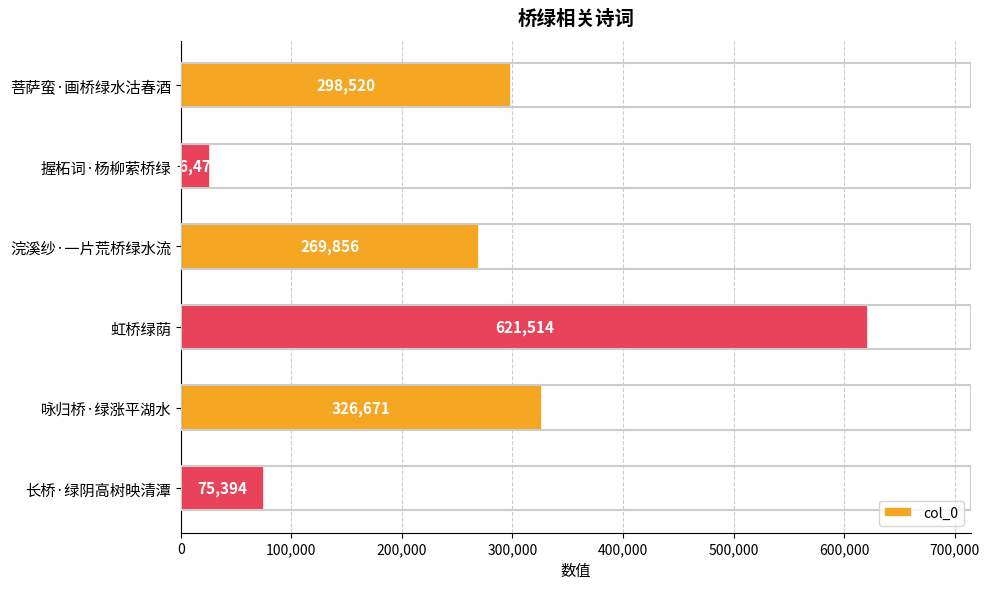

What is the sum of the values at 握柘词·杨柳萦桥绿 and 虹桥绿荫?

647991